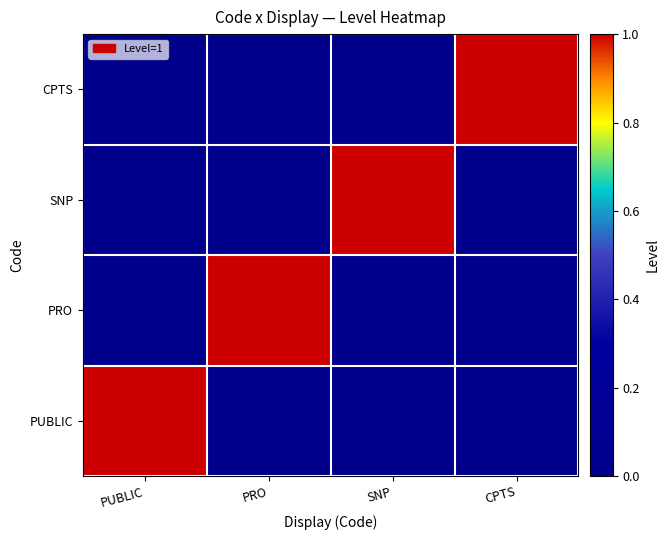

Count the number of data series in this chart.

4